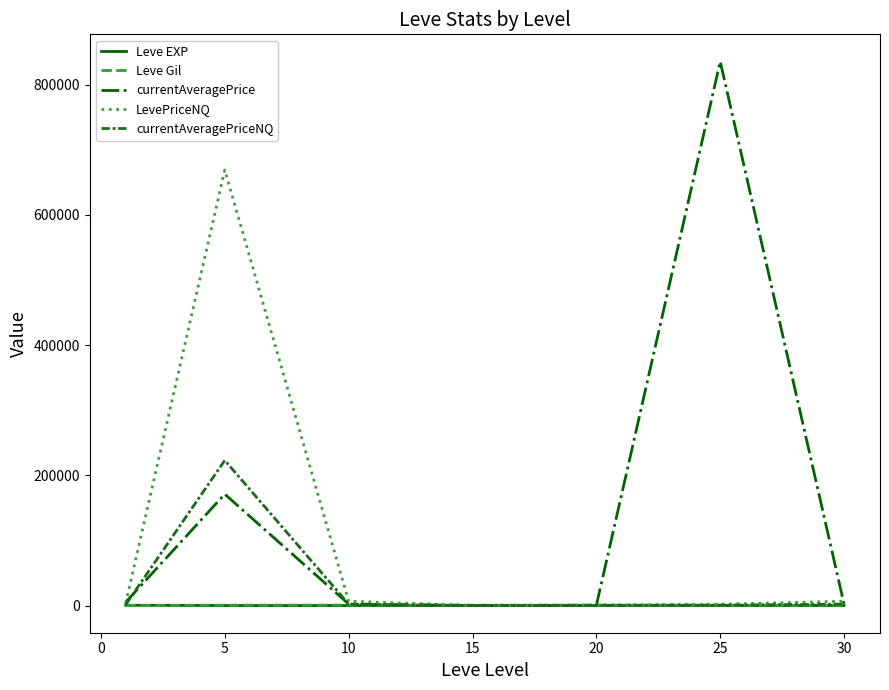

Which series has the largest range (max minus min)?

currentAveragePrice